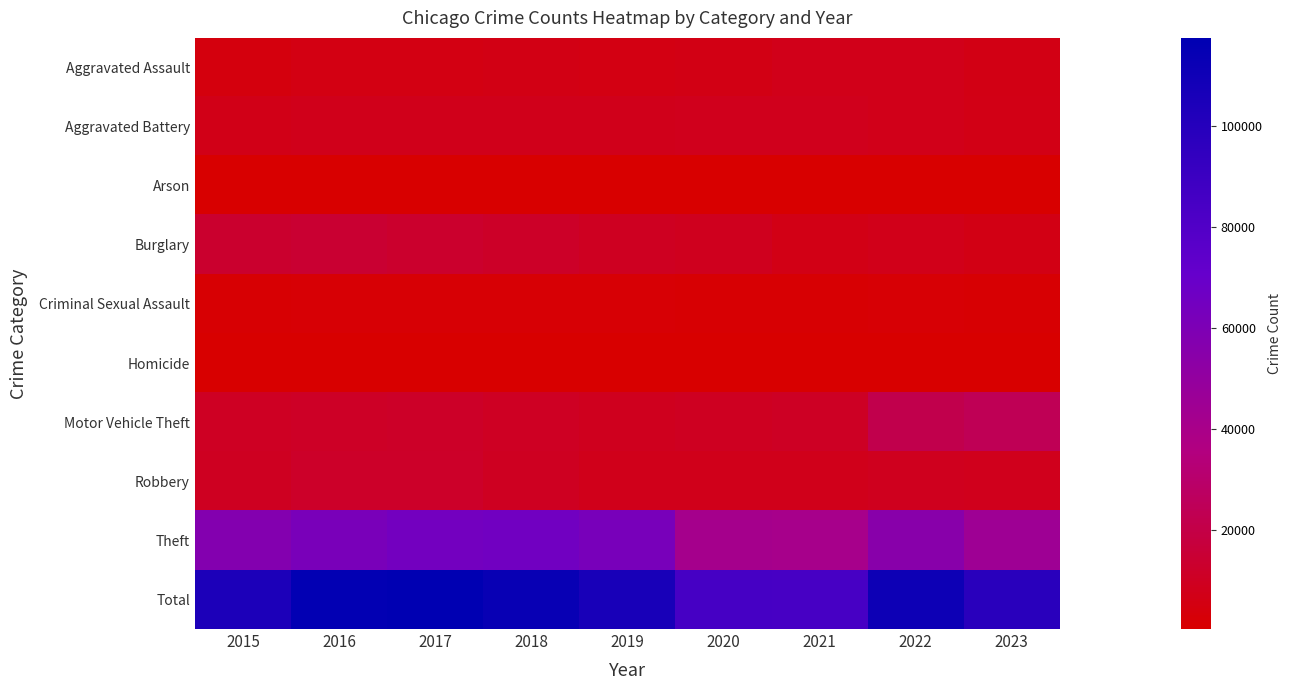

Reading left to right, transcribe all the data shown in this chart.

Aggravated Assault: 2015=4480	2016=5712	2017=5793	2018=6001	2019=5841	2020=6263	2021=7242	2022=7280	2023=6167
Aggravated Battery: 2015=7018	2016=8086	2017=7845	2018=7735	2019=7857	2020=8320	2021=8347	2022=7493	2023=6564
Arson: 2015=448	2016=515	2017=444	2018=373	2019=376	2020=588	2021=529	2022=422	2023=402
Burglary: 2015=13184	2016=14289	2017=13001	2018=11747	2019=9638	2020=8758	2021=6659	2022=7595	2023=5874
Criminal Sexual Assault: 2015=1683	2016=1836	2017=1960	2018=2013	2019=1902	2020=1474	2021=1704	2022=1776	2023=1418
Homicide: 2015=496	2016=786	2017=672	2018=589	2019=498	2020=787	2021=804	2022=719	2023=501
Motor Vehicle Theft: 2015=10068	2016=11286	2017=11380	2018=9985	2019=8977	2020=9959	2021=10603	2022=21447	2023=23695
Robbery: 2015=9638	2016=11960	2017=11880	2018=9681	2019=7995	2020=7855	2021=7918	2022=8964	2023=8549
Theft: 2015=57350	2016=61621	2017=64386	2018=65287	2019=62492	2020=41324	2021=40802	2022=54840	2023=45056
Total: 2015=104365	2016=116091	2017=117361	2018=113411	2019=105576	2020=85328	2021=84608	2022=110536	2023=98226